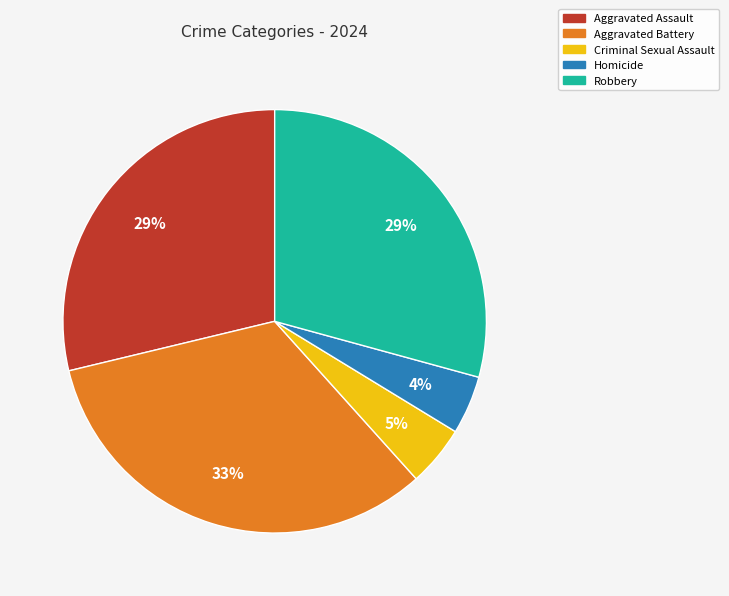

To the nearest percent, what is the combined percentage of Robbery and Aggravated Battery?

62%